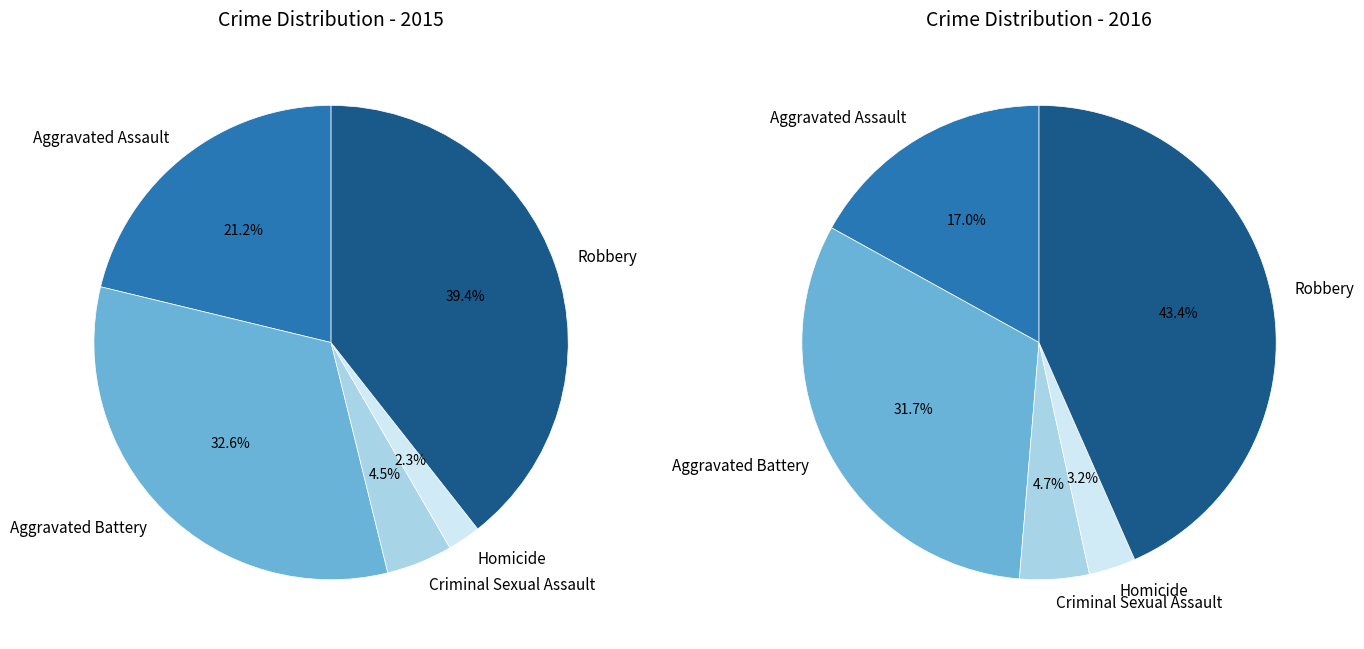

Rank the categories by value from lowest to highest.

Homicide, Criminal Sexual Assault, Aggravated Assault, Aggravated Battery, Robbery